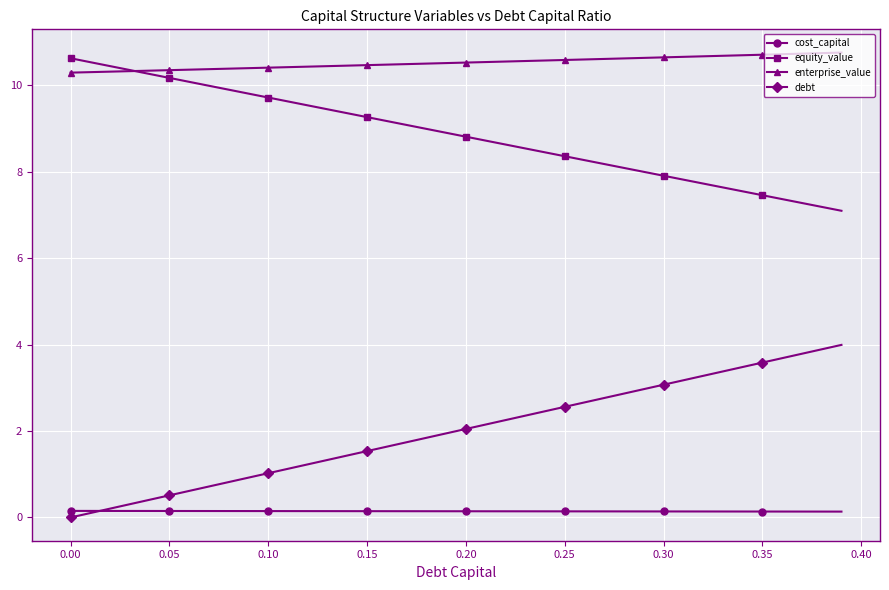

Which series has the largest total across all categories?

enterprise_value